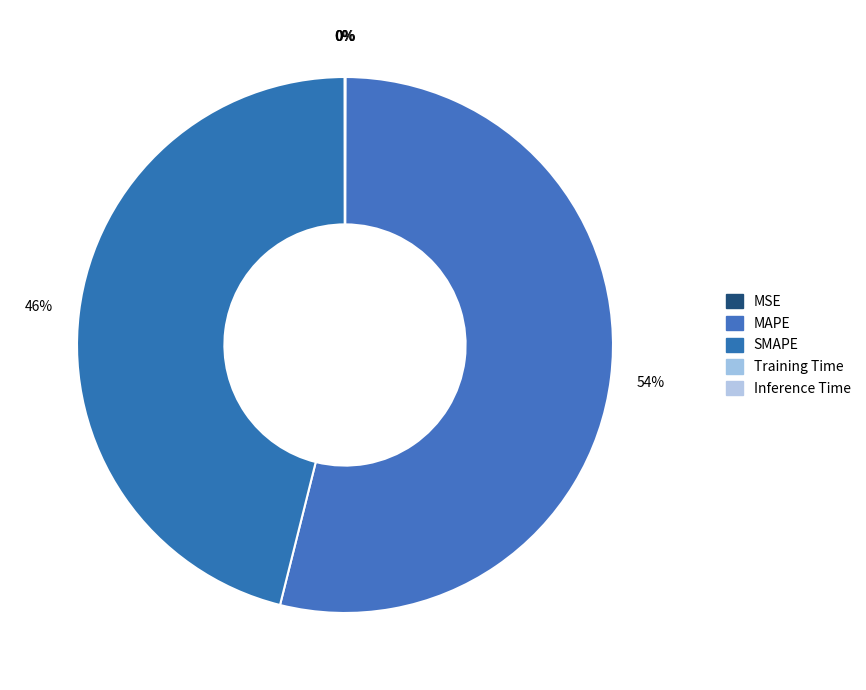

What is the total percentage of SMAPE and Training Time?

46.1%